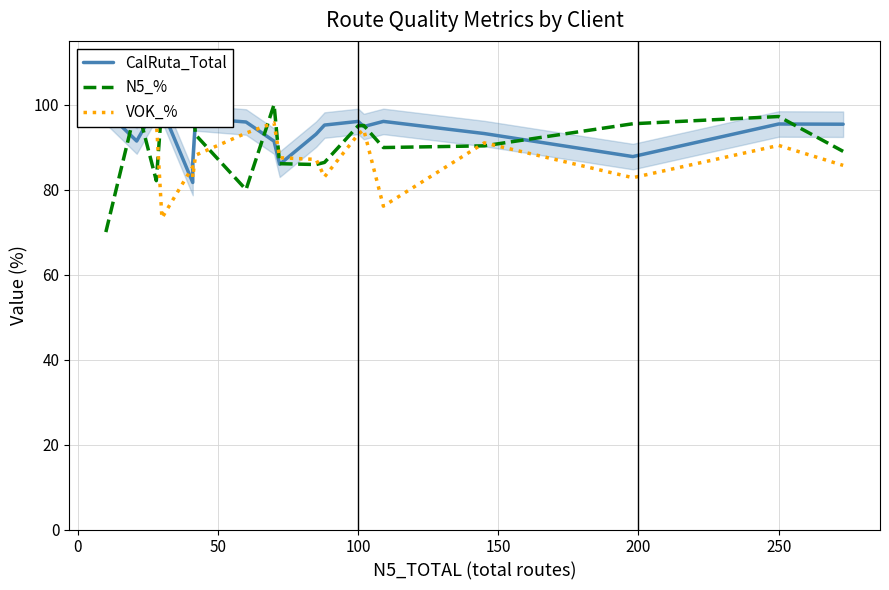

True or false: VOK_% has more than 1 interior local peaks.

True